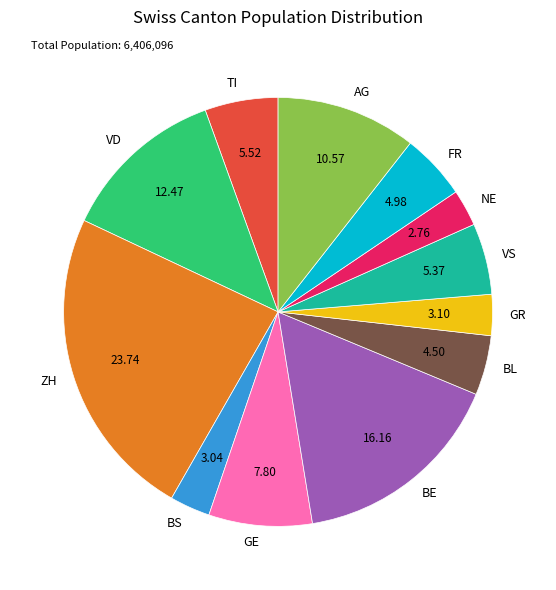

What is the ratio of the value at FR to the value at GR?

1.6